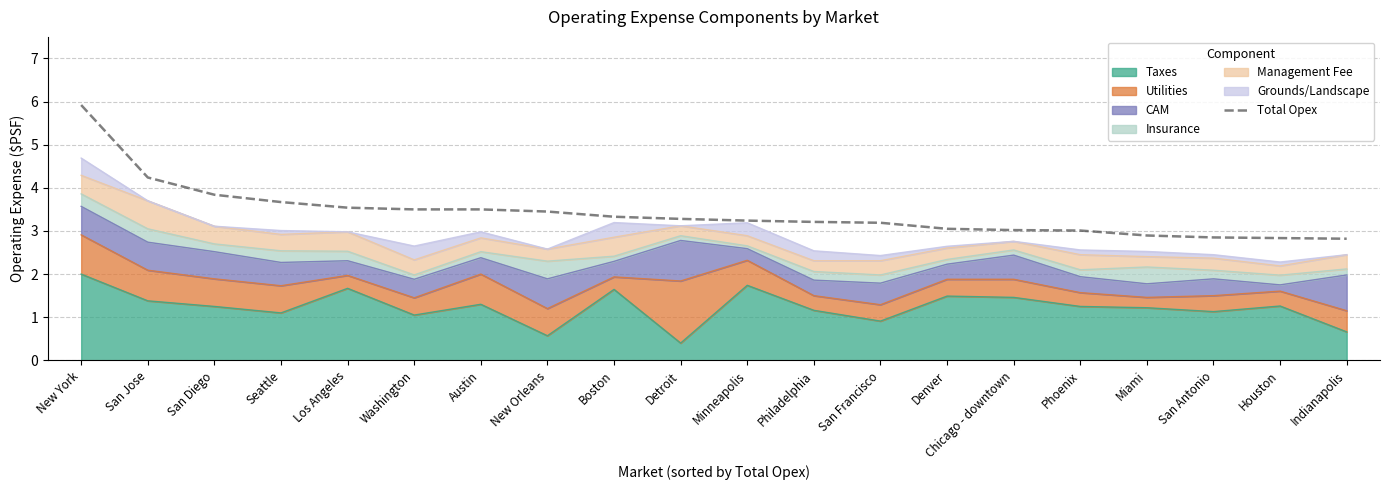

True or false: there are more than 2 points higher than both neighbors.

False